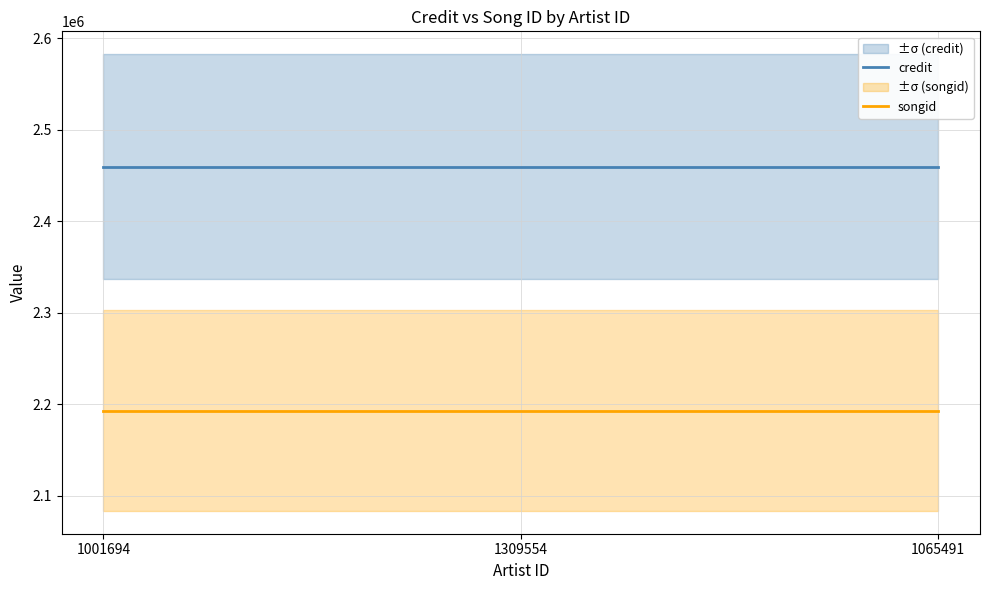

Rank the series at 1065491 from lowest to highest value.

songid, credit